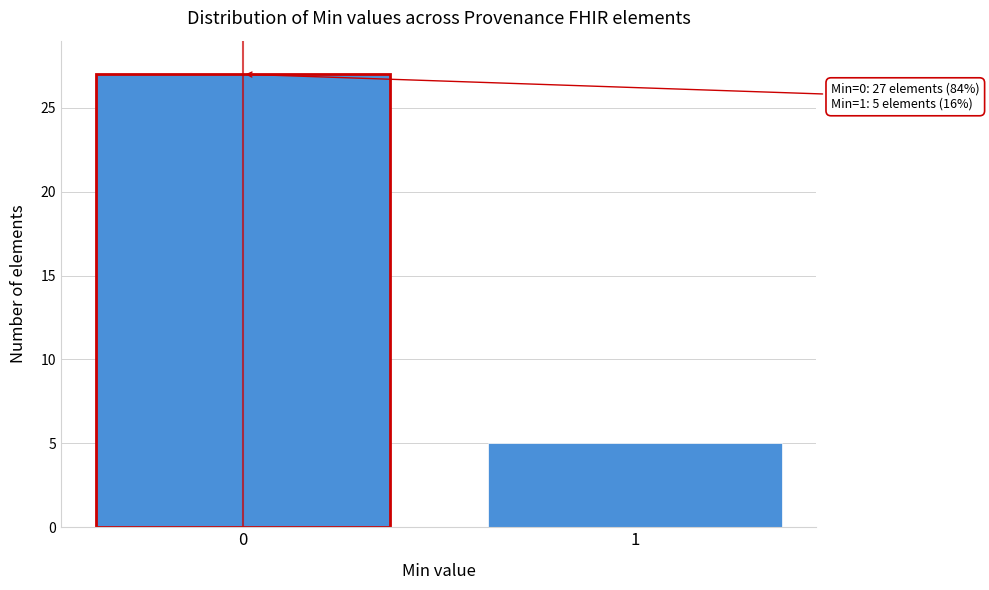

Reading left to right, what are all the values shown in this chart?

0=27	1=5